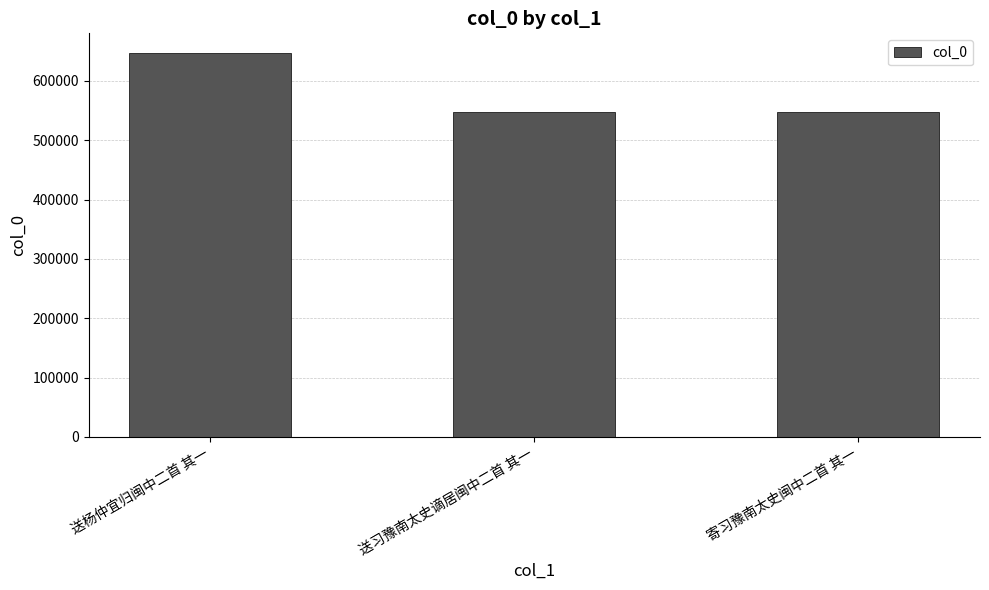

Which has a higher value, 寄习豫南太史闽中二首 其一 or 送杨仲宜归闽中二首 其一?

送杨仲宜归闽中二首 其一